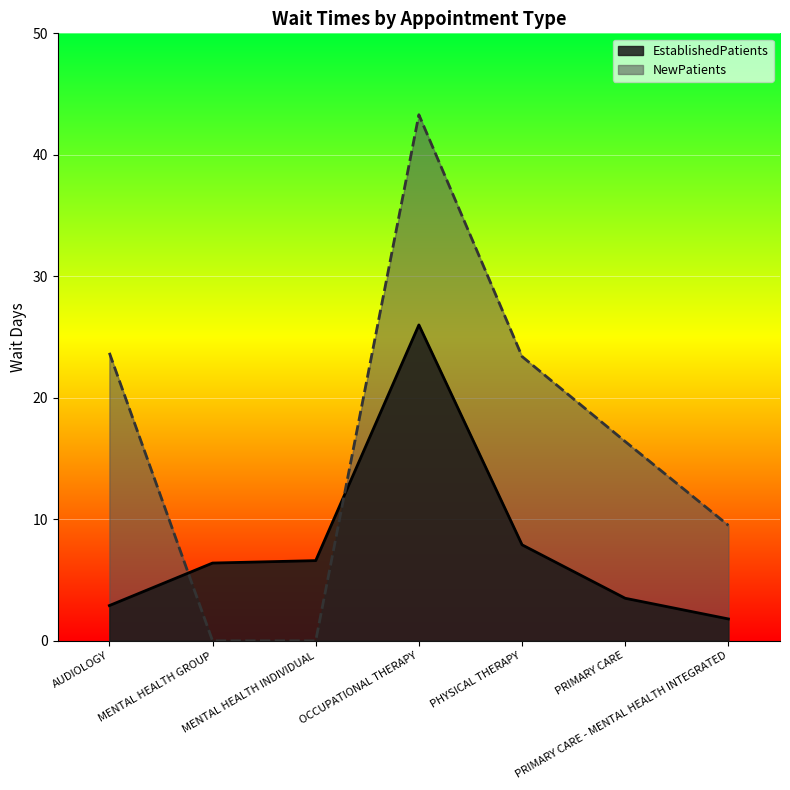

At which category is the sum across all series the highest?

OCCUPATIONAL THERAPY